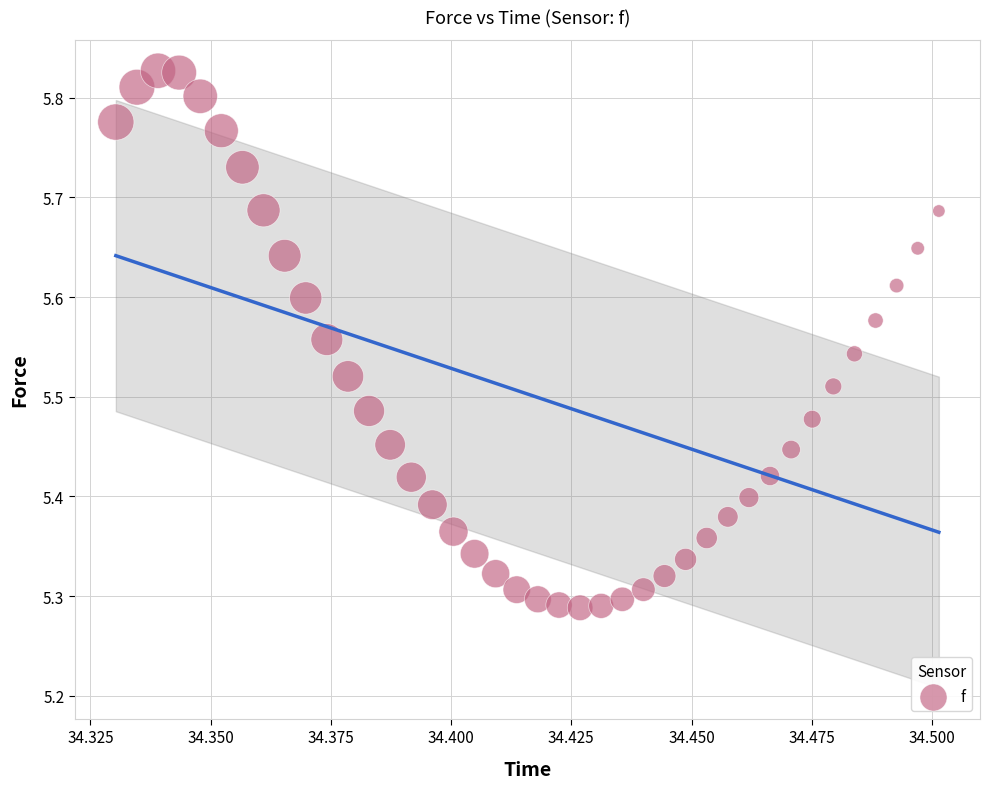

What is the range of Y values (max minus min)?

0.5